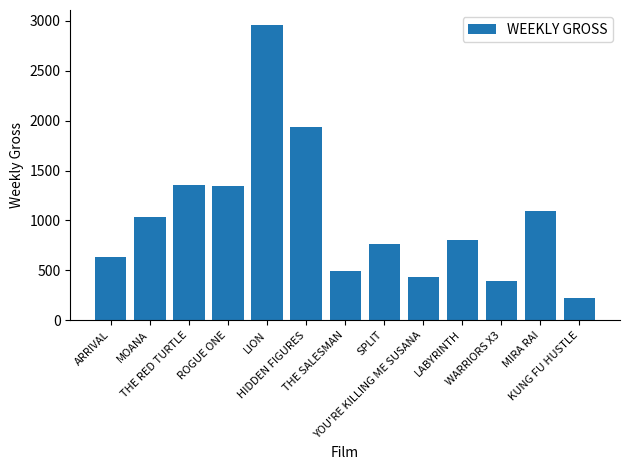

What is the sum of the values at MOANA and ROGUE ONE?

2381